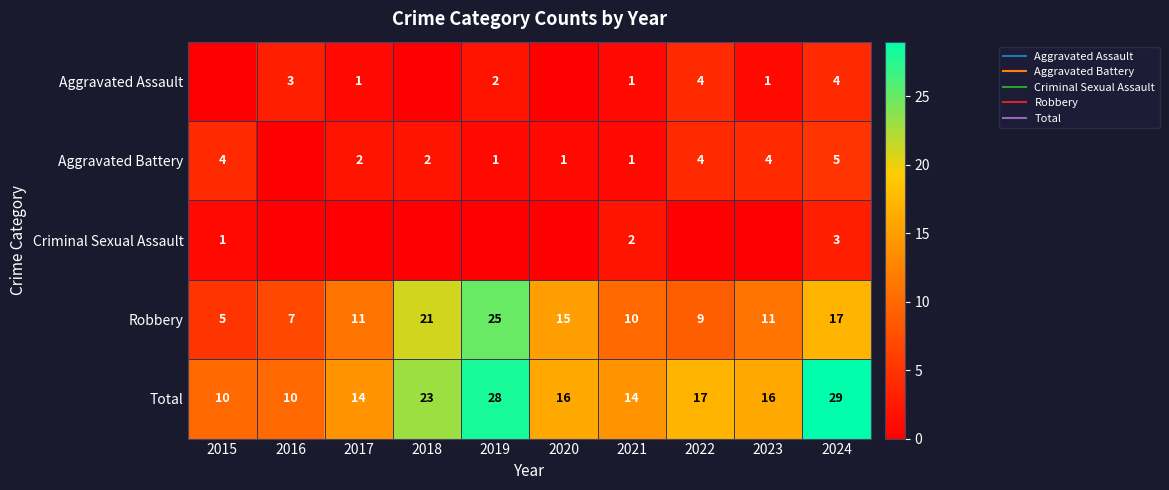

Rank the categories by Criminal Sexual Assault value from lowest to highest.

2016, 2017, 2018, 2019, 2020, 2022, 2023, 2015, 2021, 2024